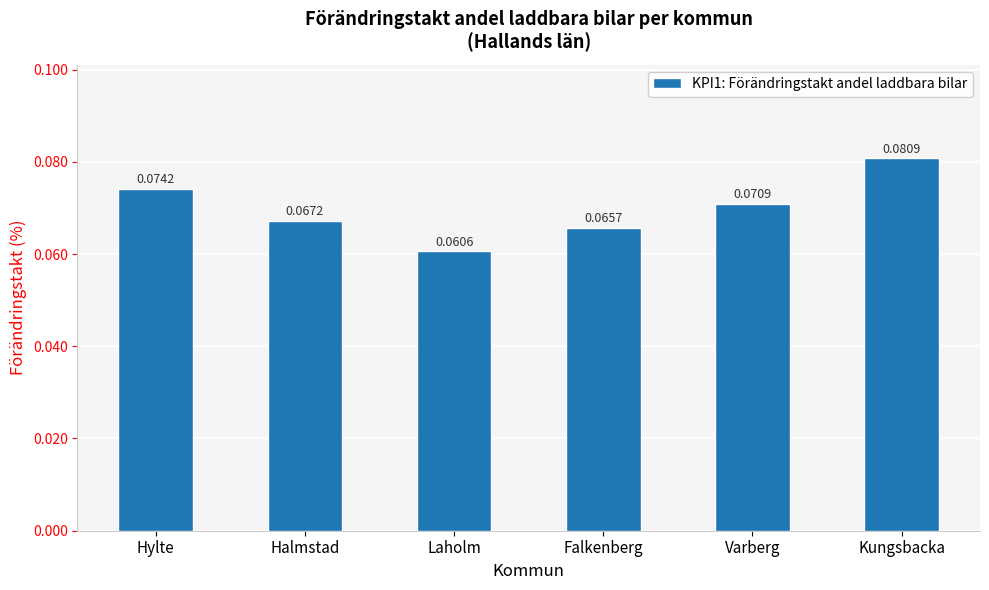

What is the sum of all values?

0.4